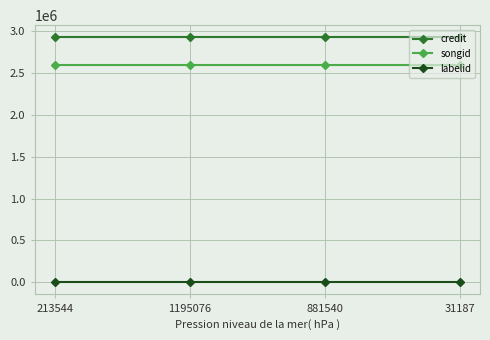

What is the value of the songid point at the 4th from the left?

2599752